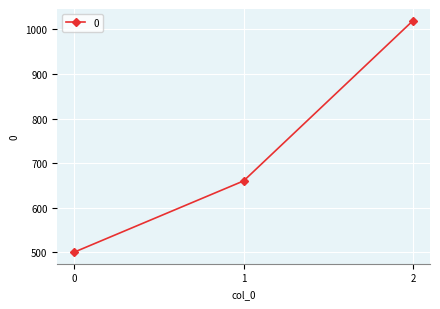

What is the change in value from 1 to 2?

+360